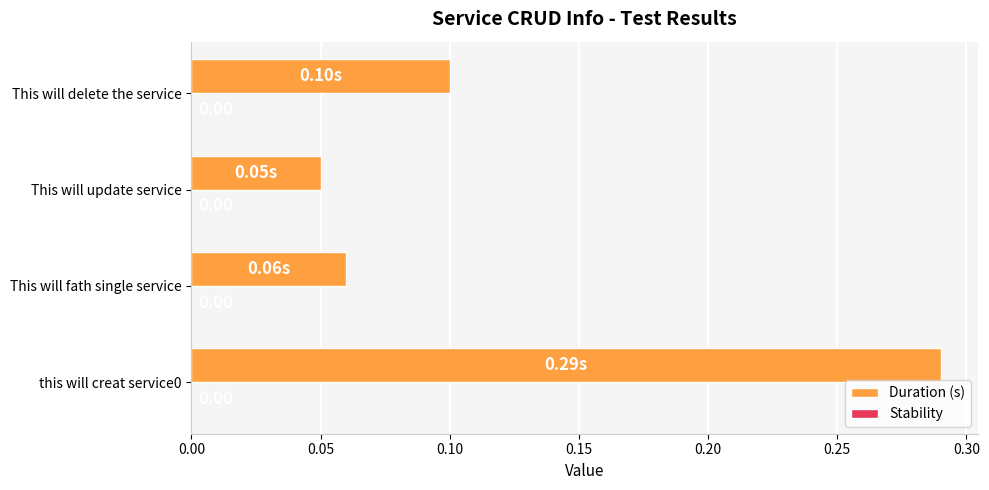

Count the number of data series in this chart.

1